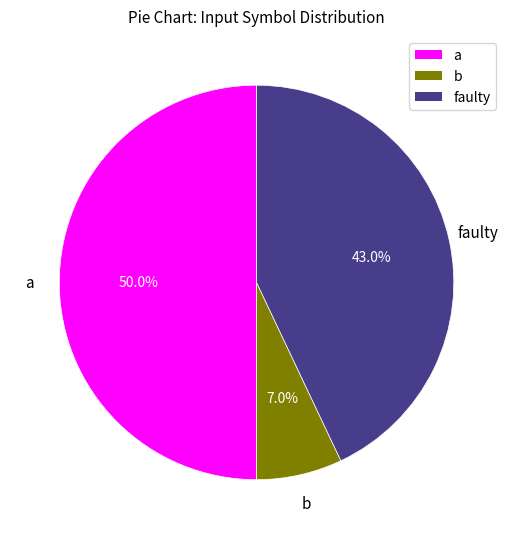

To the nearest percent, what is the combined percentage of a and b?

57%